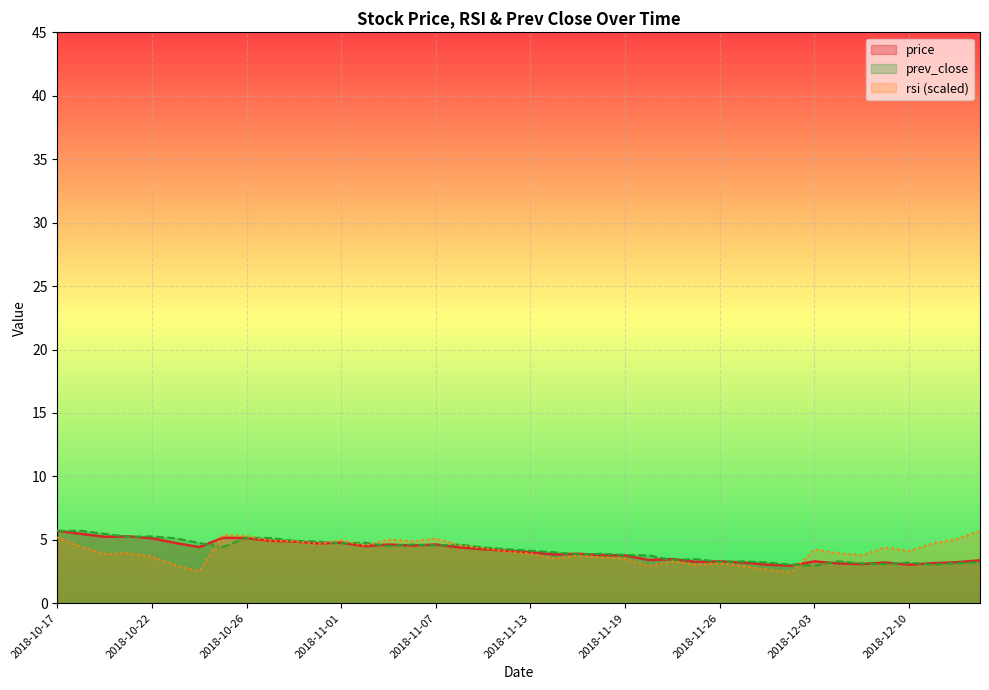

How many times do prev_close and price cross each other?

22